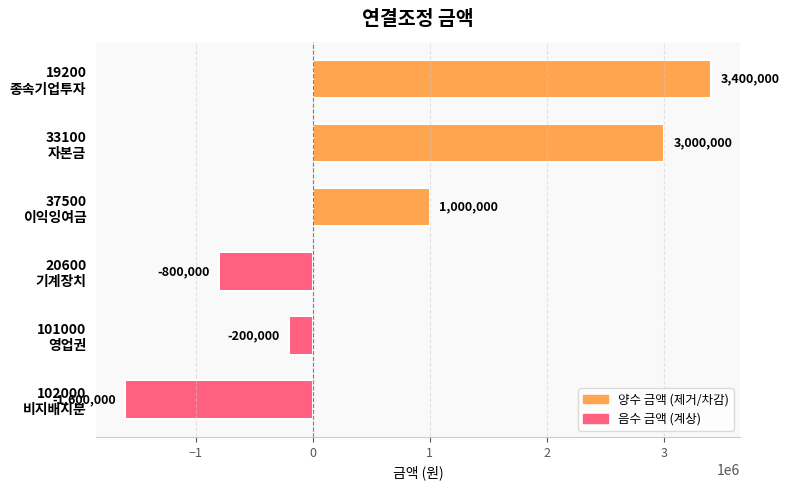

What is the value of the 4th bar from the top?

-800000